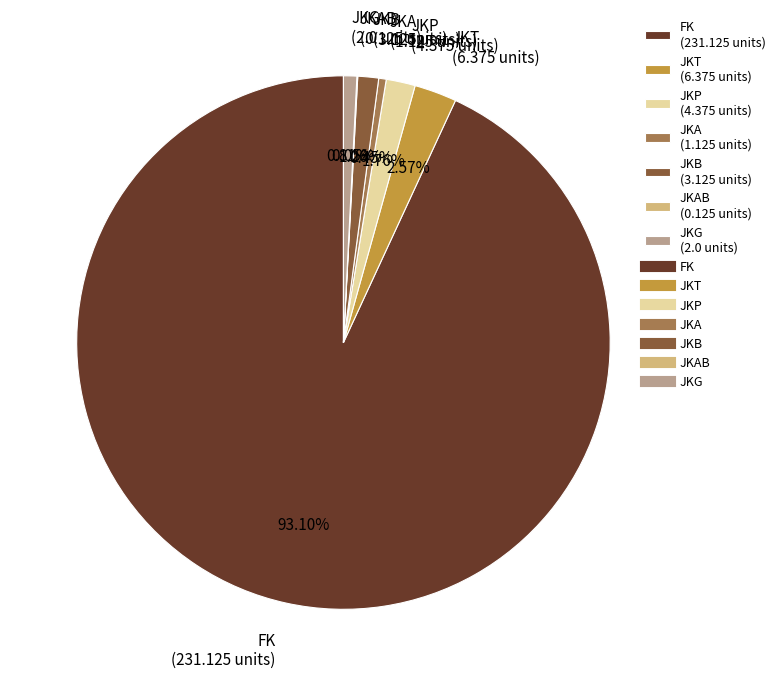

Between JKA (1.125 units) and JKT (6.375 units), which is larger?

JKT (6.375 units)